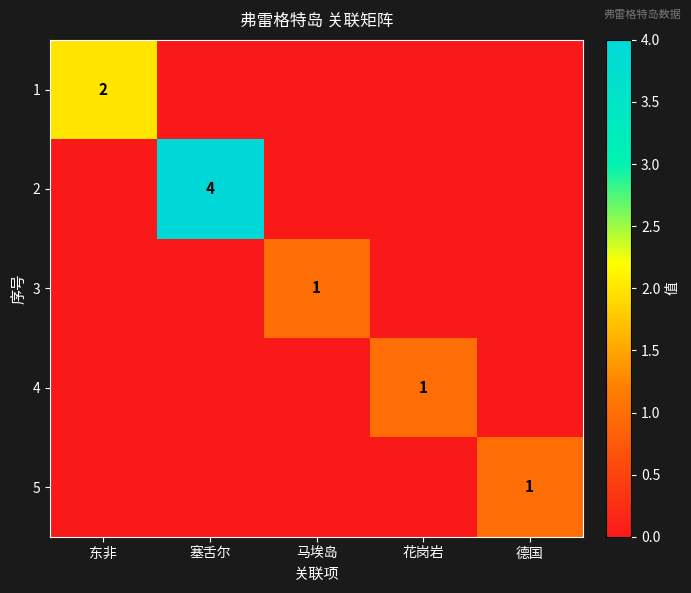

The 5 series shows 2 at 德国. True or false?

False